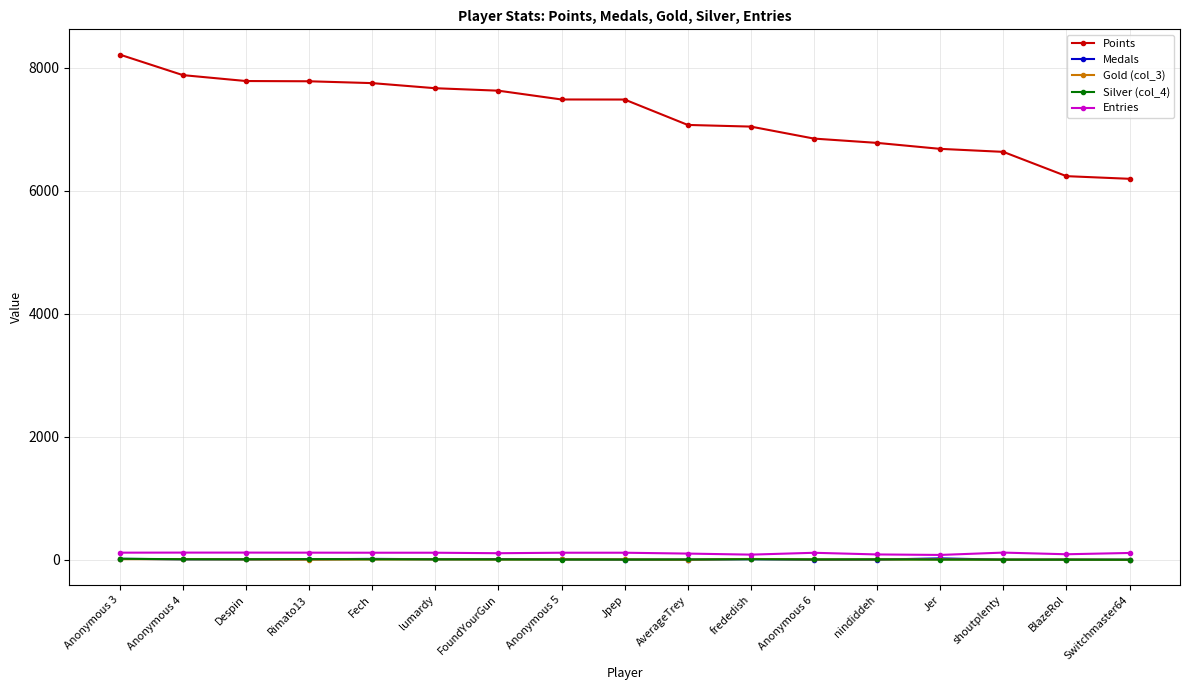

How many categories are shown in the chart?

17